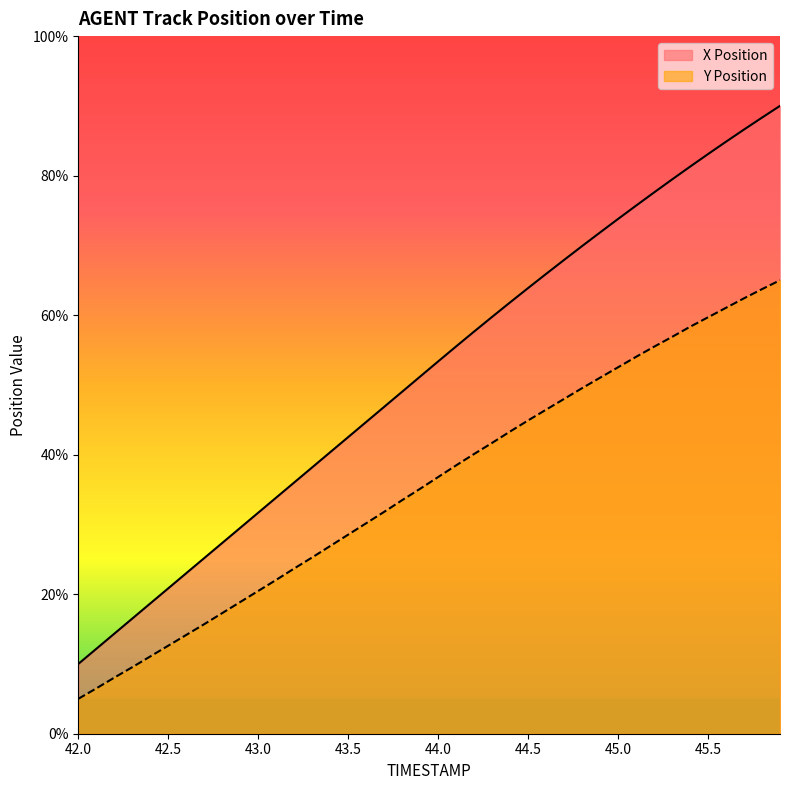

True or false: X Position and Y Position intersect in this chart.

False